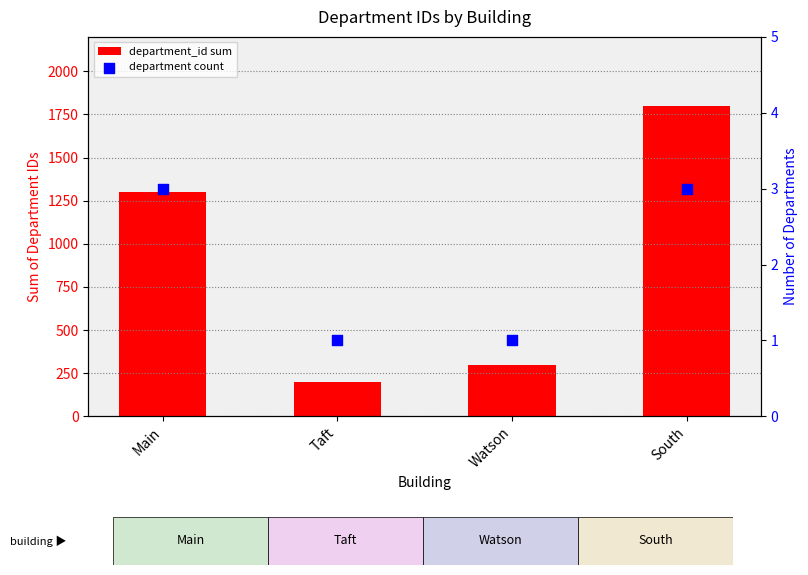

Which series has the largest total across all categories?

department_id sum